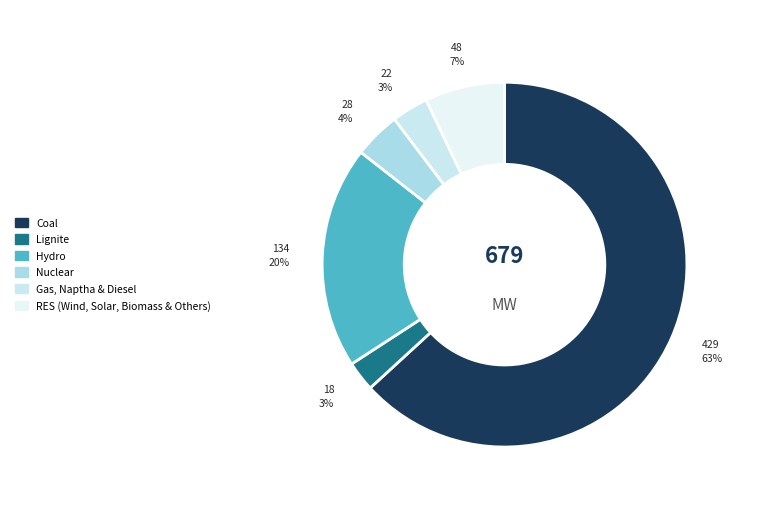

To the nearest percent, what is the combined percentage of RES (Wind, Solar, Biomass & Others) and Nuclear?

11%